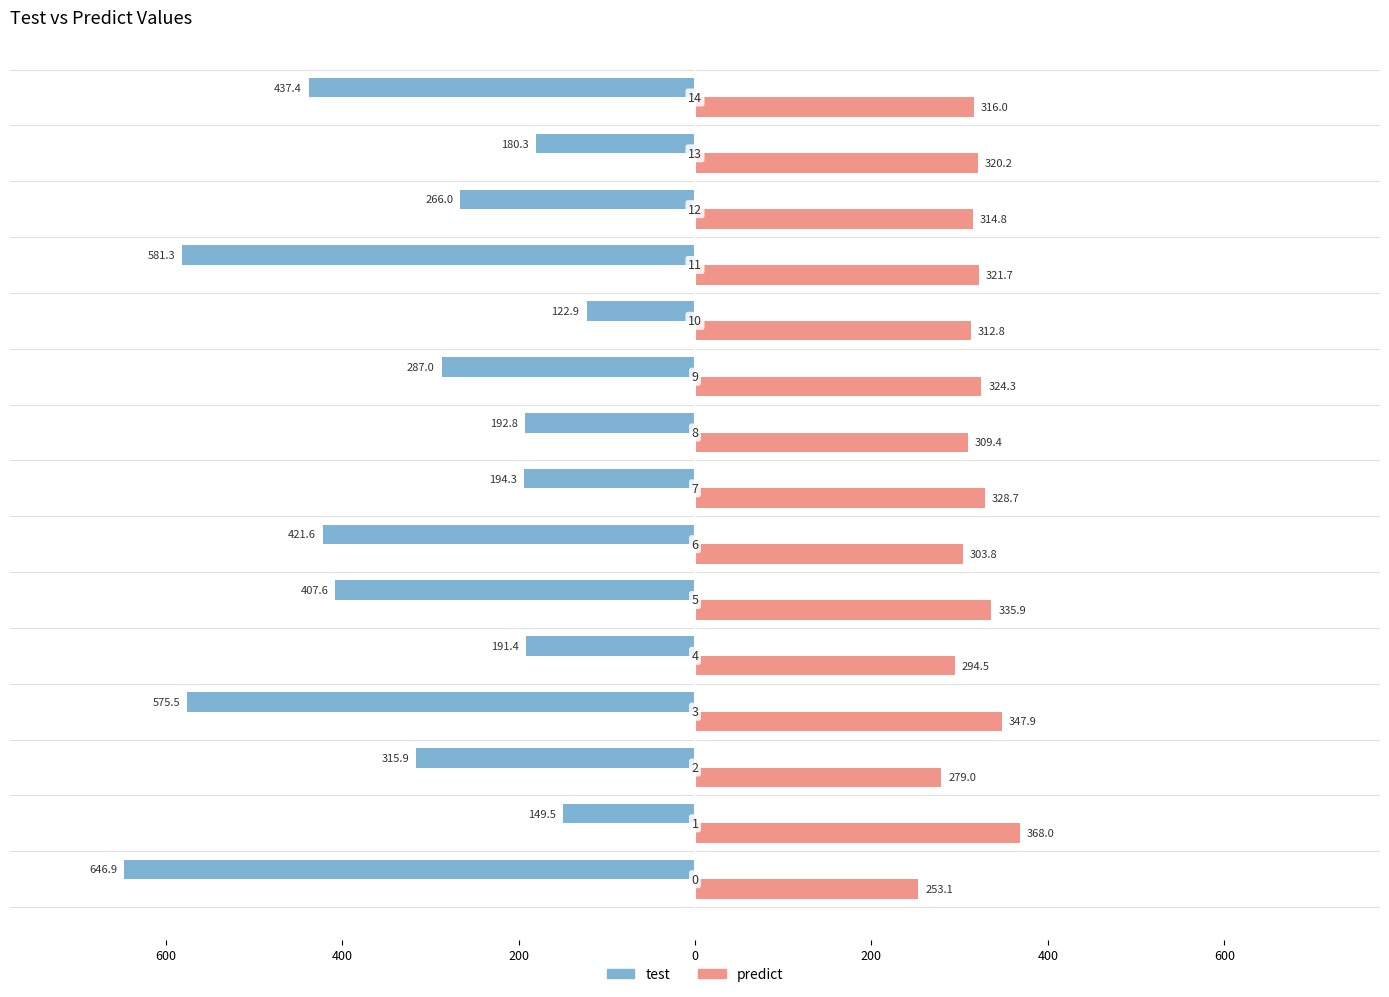

What are all the series names shown in the legend?

test, predict